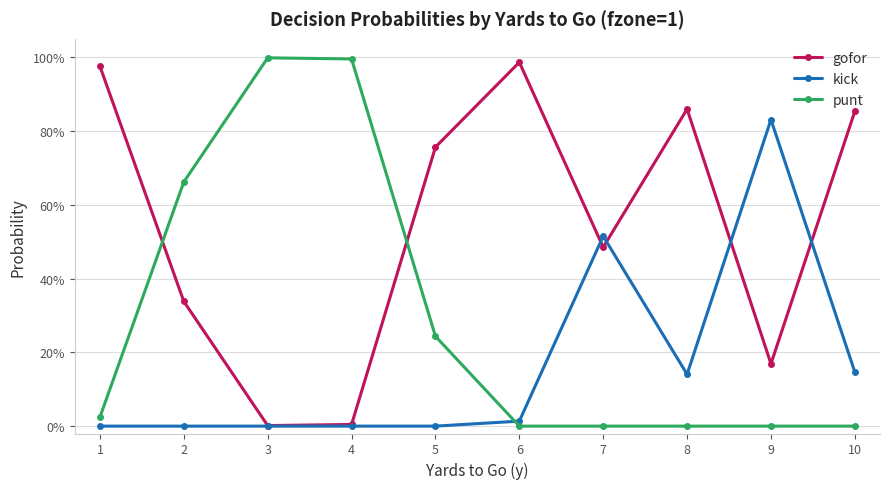

Does the chart have visible grid lines?

Yes